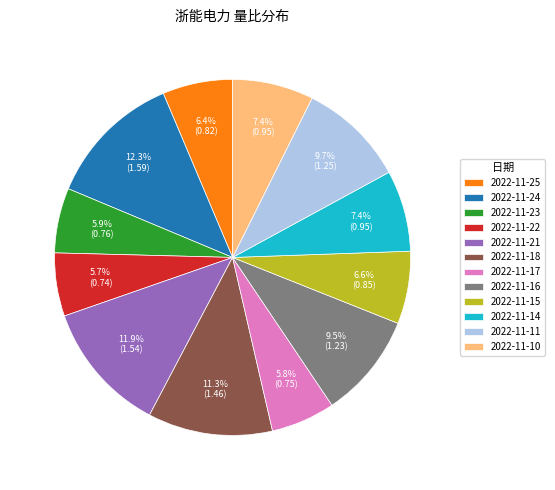

What percentage do 2022-11-15 and 2022-11-23 together represent?

12.5%